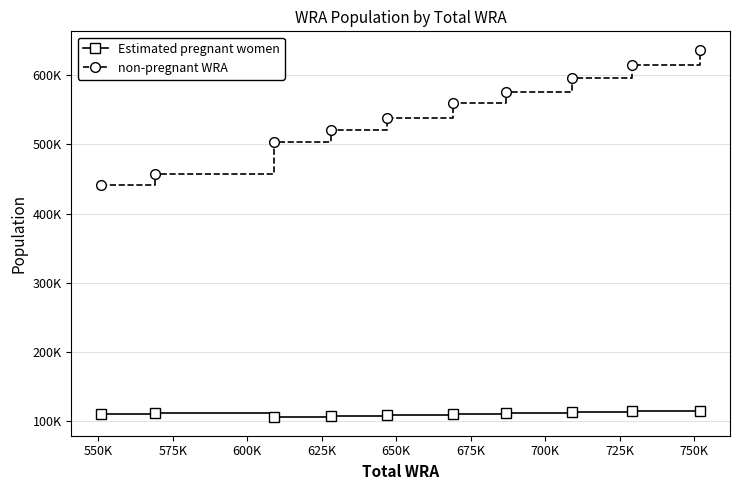

In Estimated pregnant women, how many points are lower than both neighbors (excluding endpoints)?

1